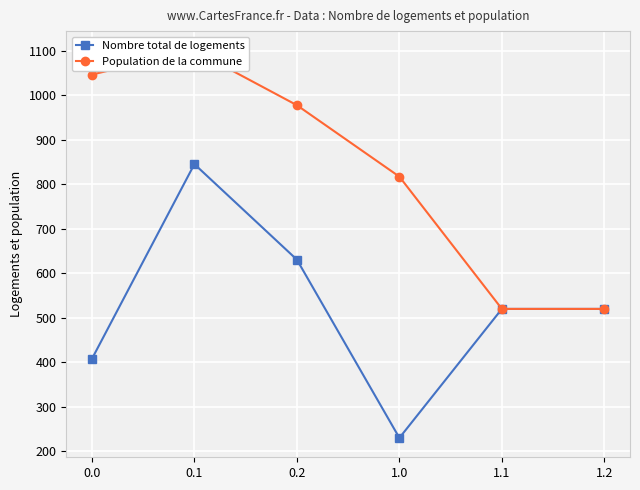

At which category does Nombre total de logements reach its first local peak?

0.1